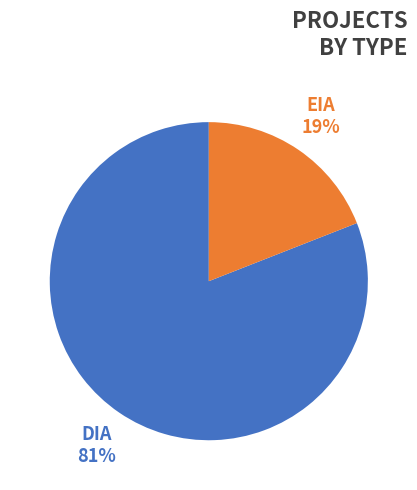

True or false: DIA accounts for 81% of the total.

True